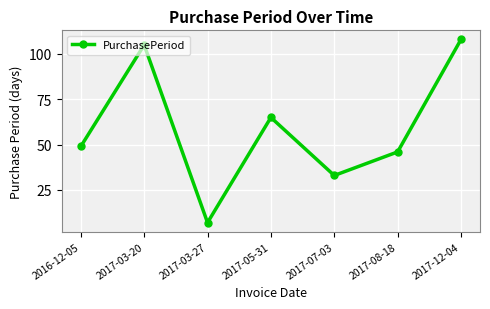

What is the label of the 7th point from the left?

2017-12-04